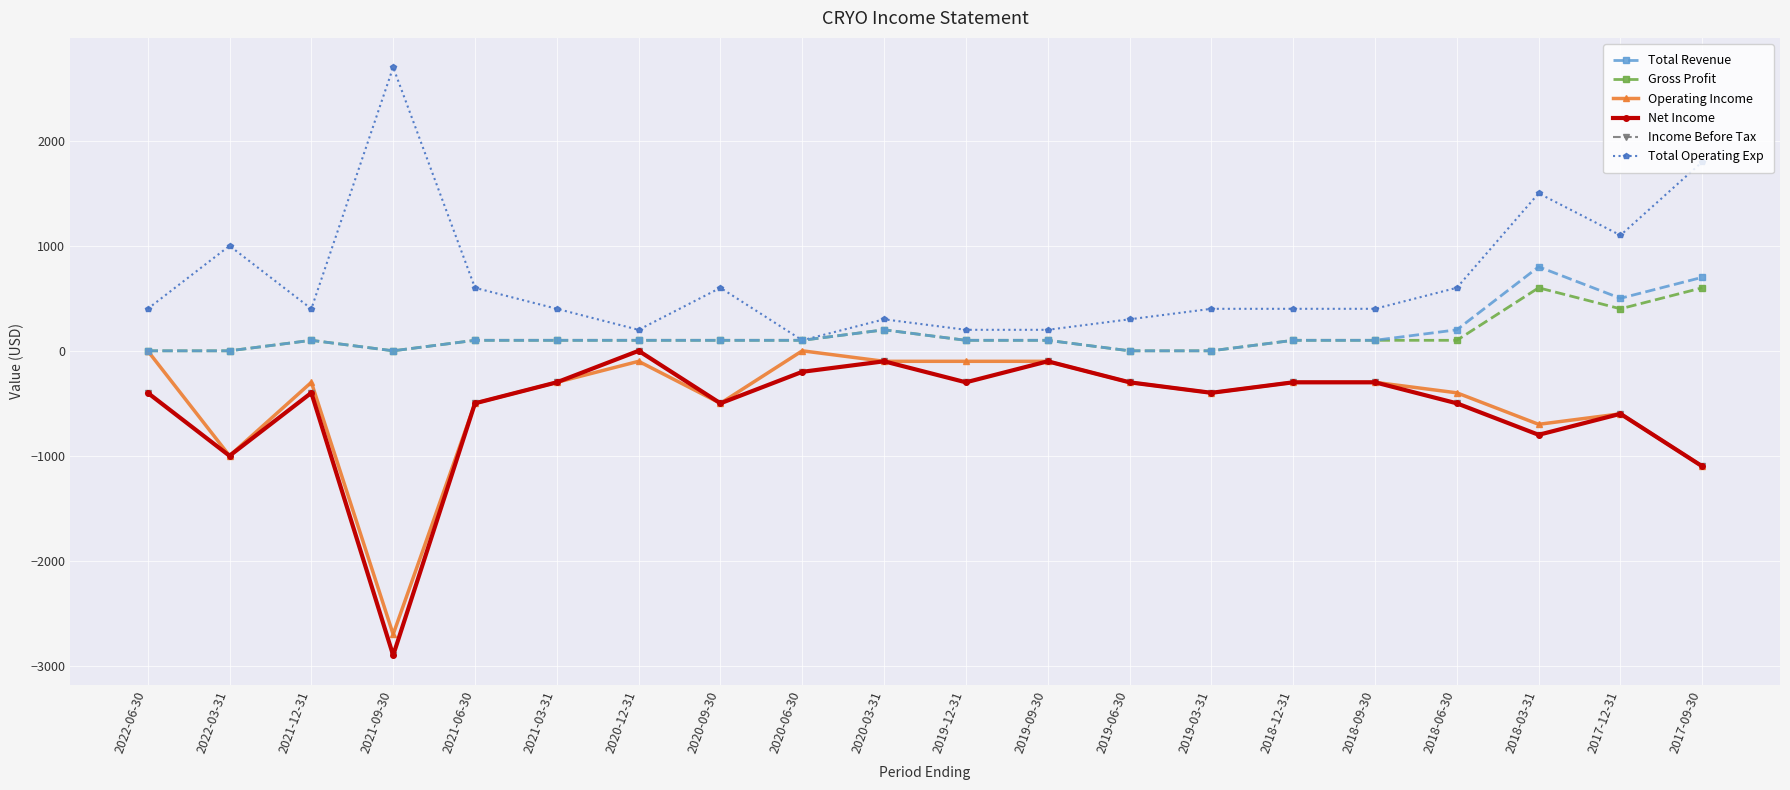

Does the chart have visible grid lines?

Yes